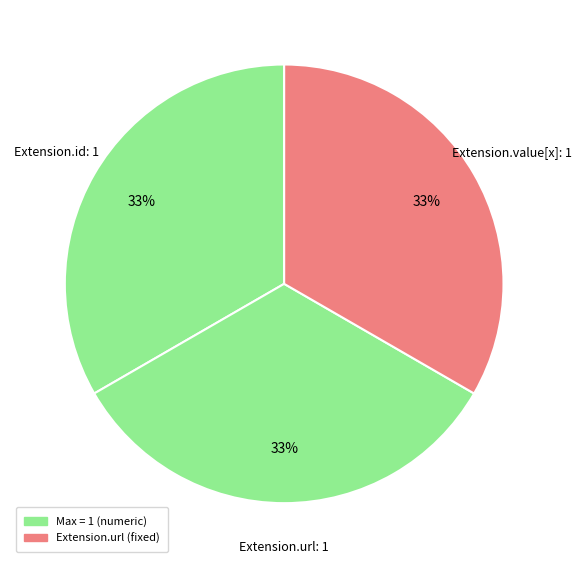

How many segments does this pie chart have?

3